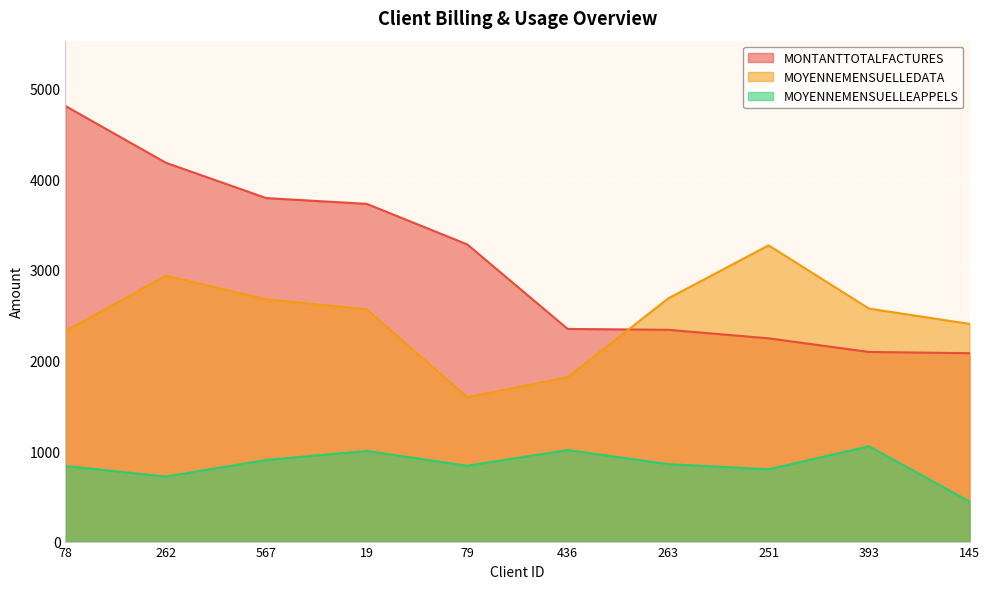

What is the label of the 10th point from the right?

78